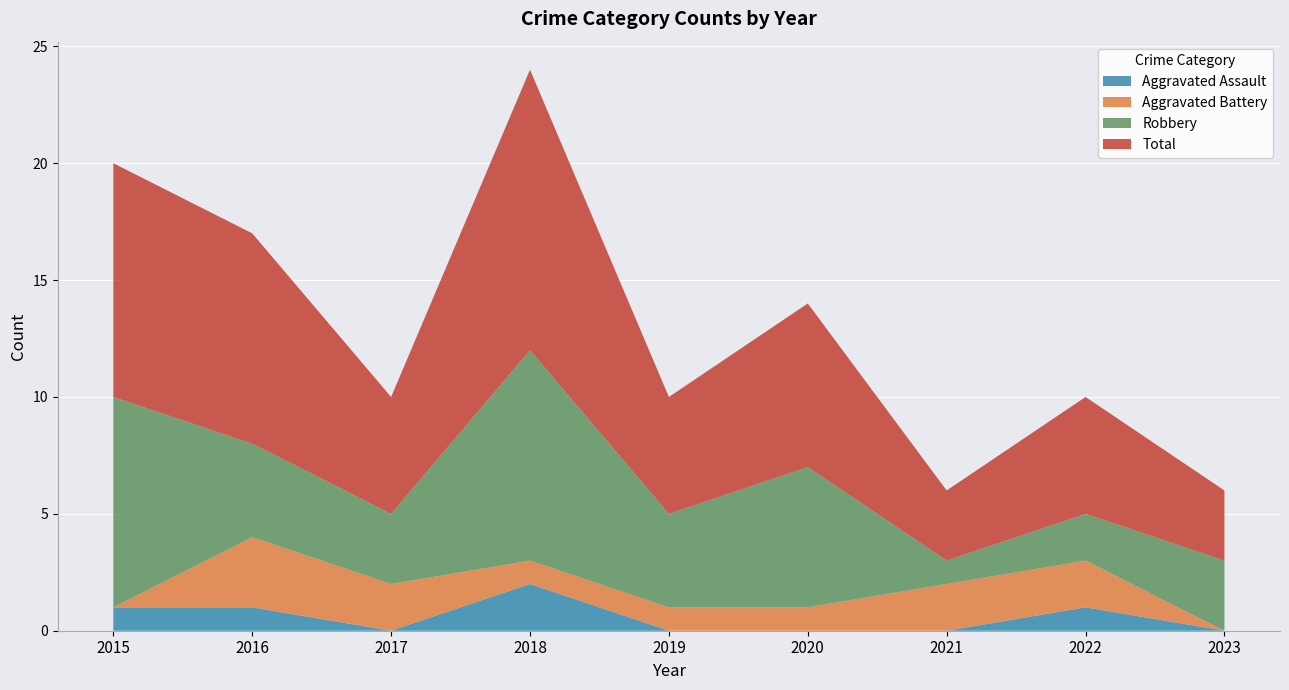

At which label does Aggravated Battery first exceed 2?

2016